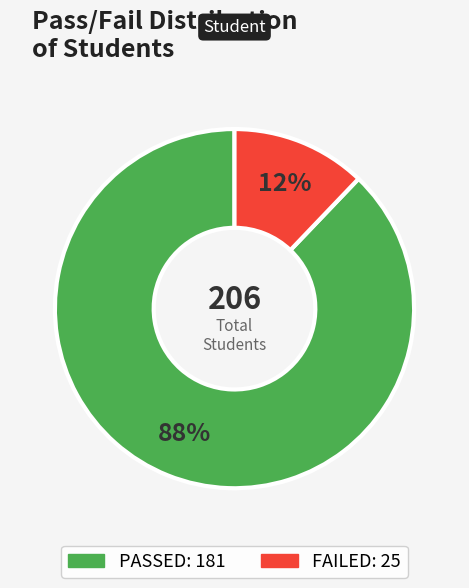

To the nearest percent, what percentage of the pie is FAILED?

12%